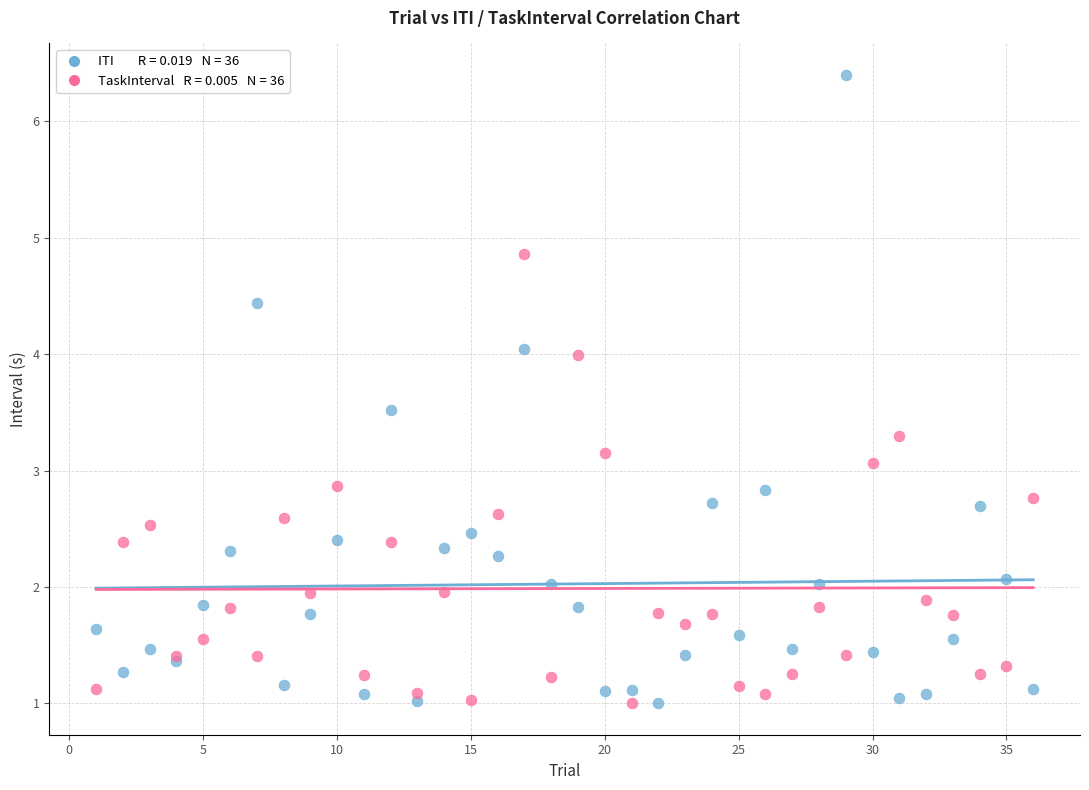

Across all series, what Y value is closest to 3?

3.1